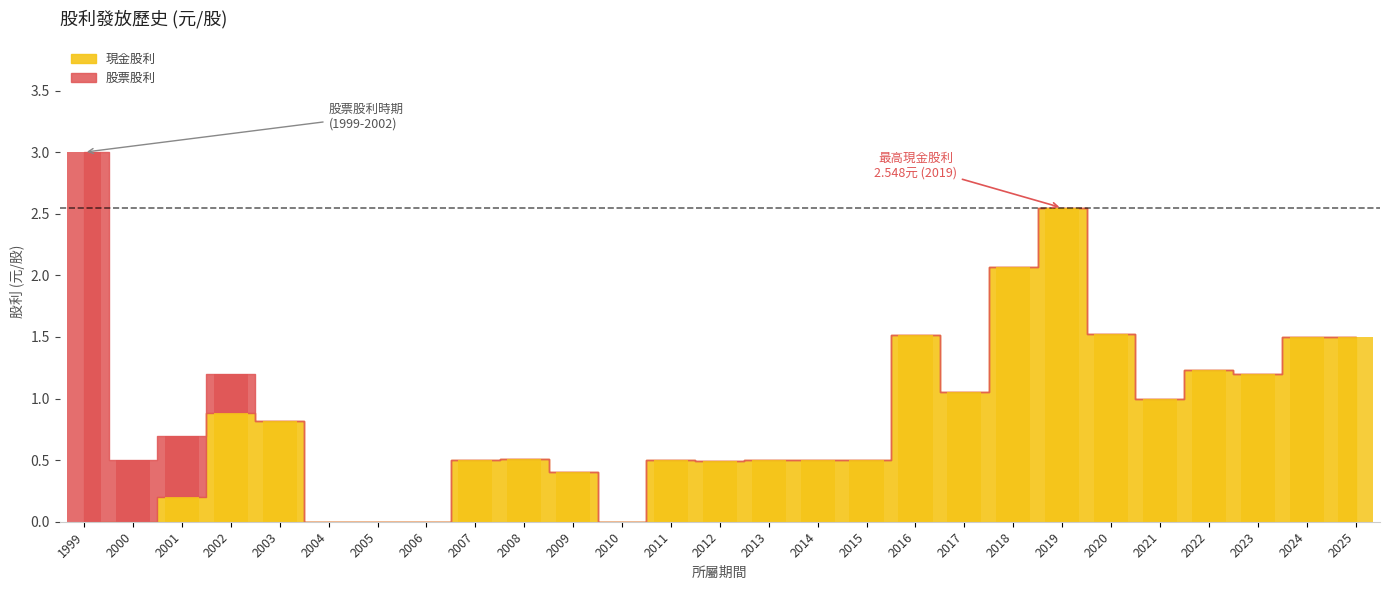

What is the difference between the highest and lowest values at 2007?

0.5